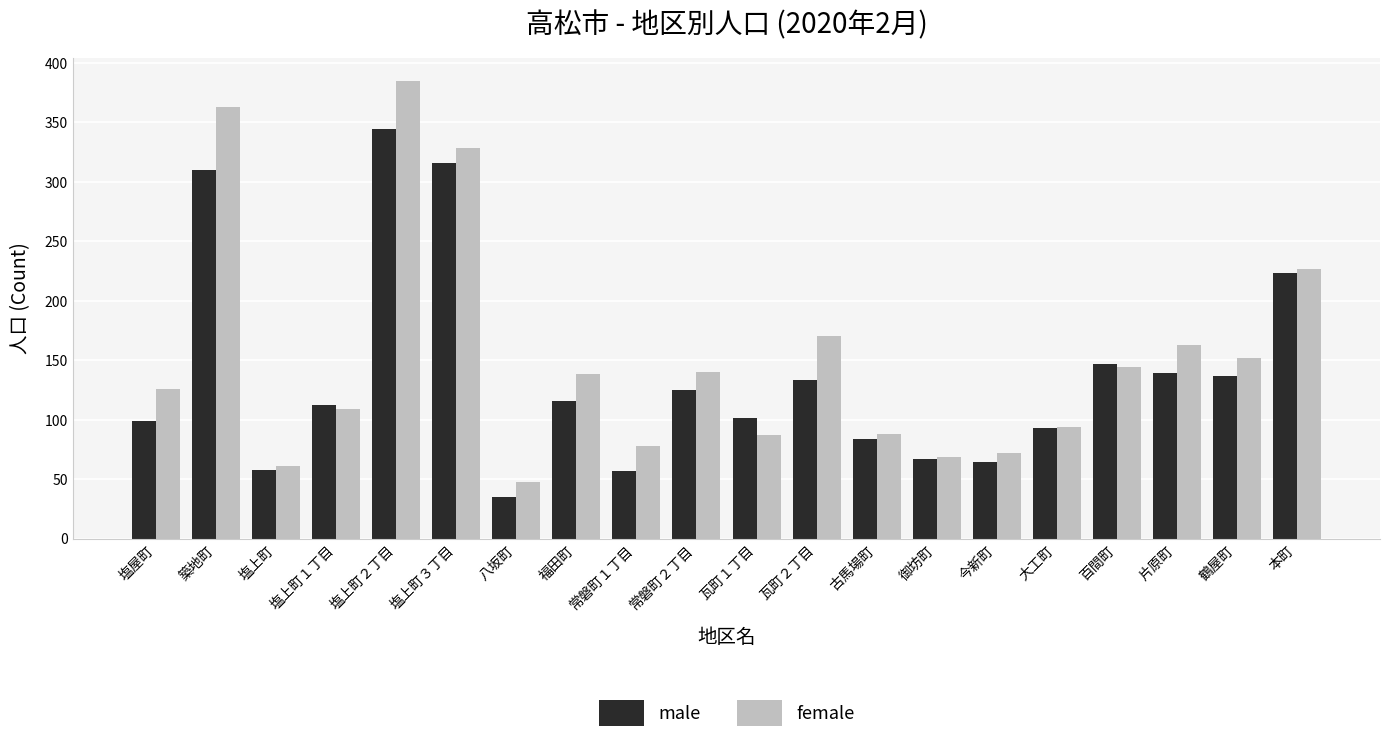

What is the average value of the female series?

152